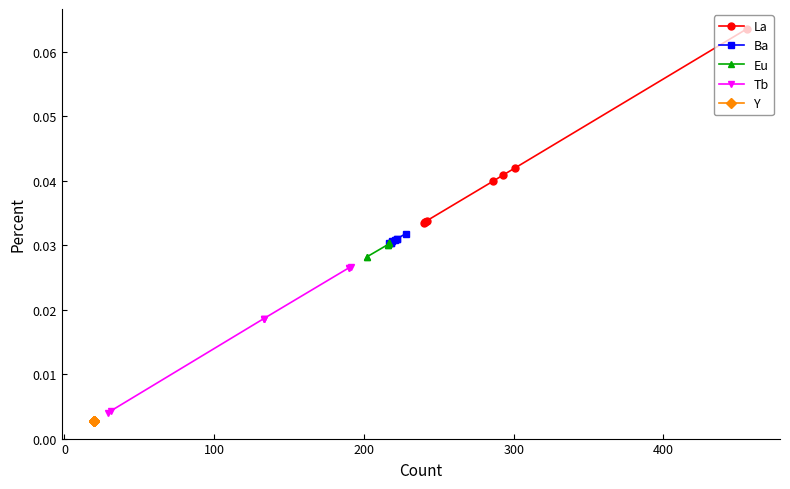

Does the chart have visible grid lines?

No